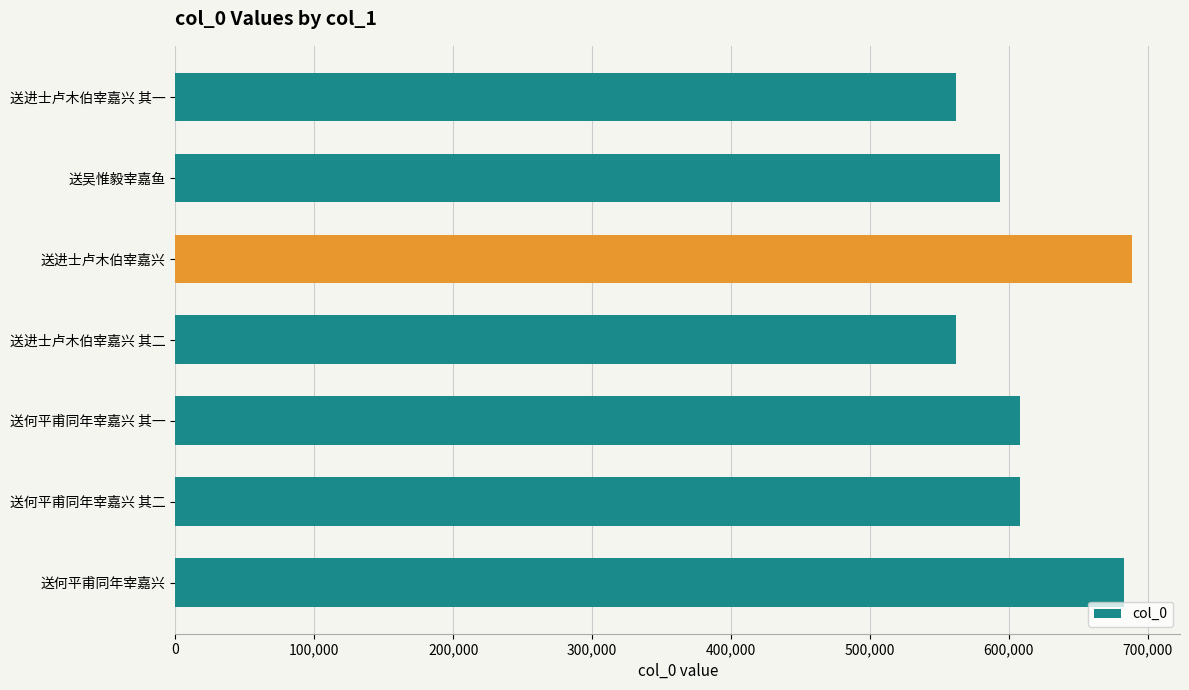

What is the maximum value shown in the chart?

688738